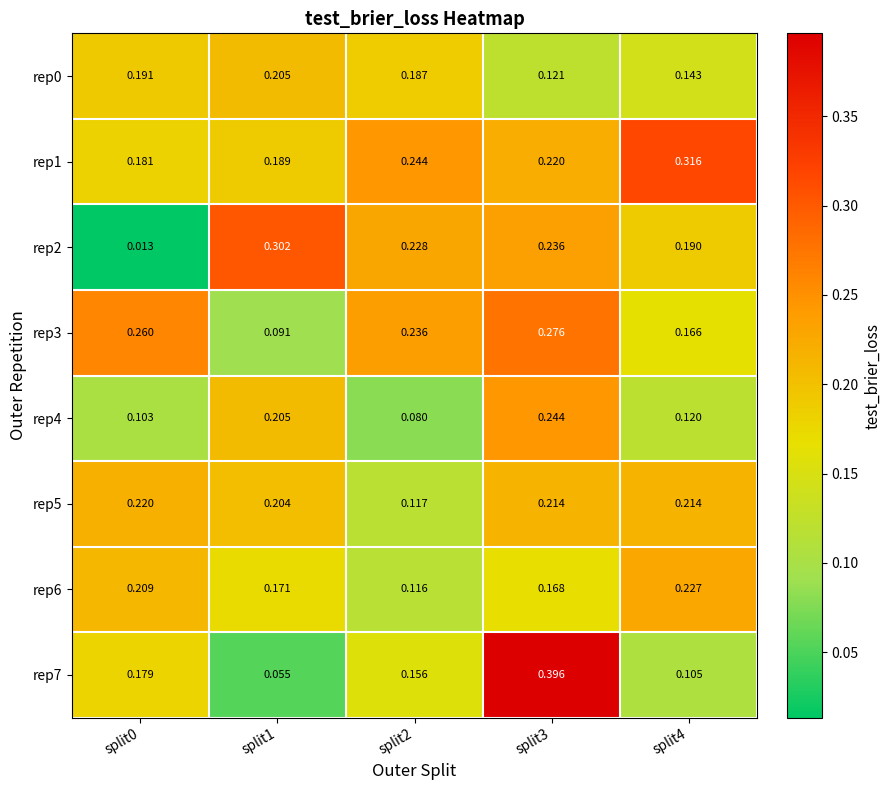

Is the value of rep4 at split3 greater than the value of rep5 at split3?

Yes